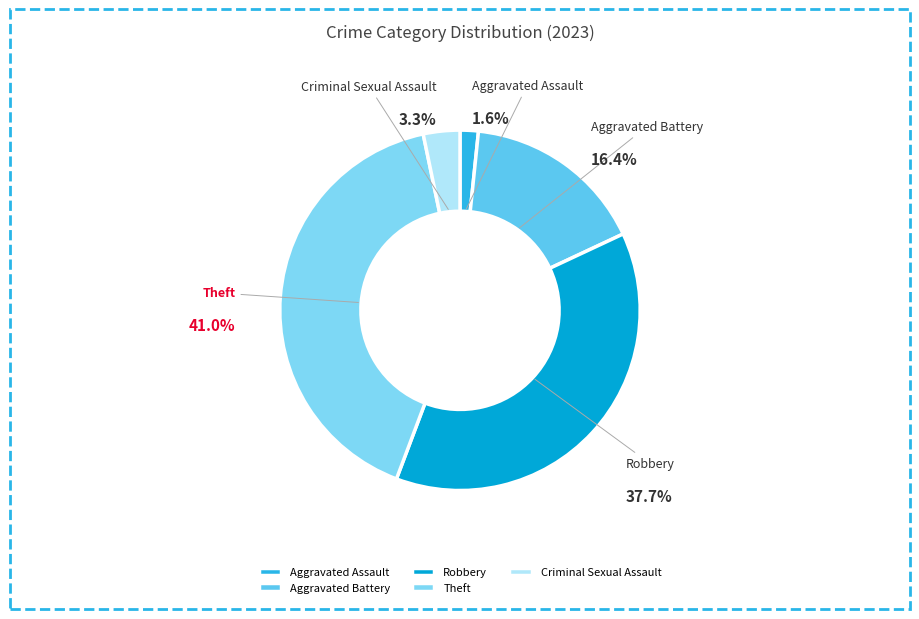

Approximately how many times larger is the value at Theft compared to Aggravated Battery?

2.5